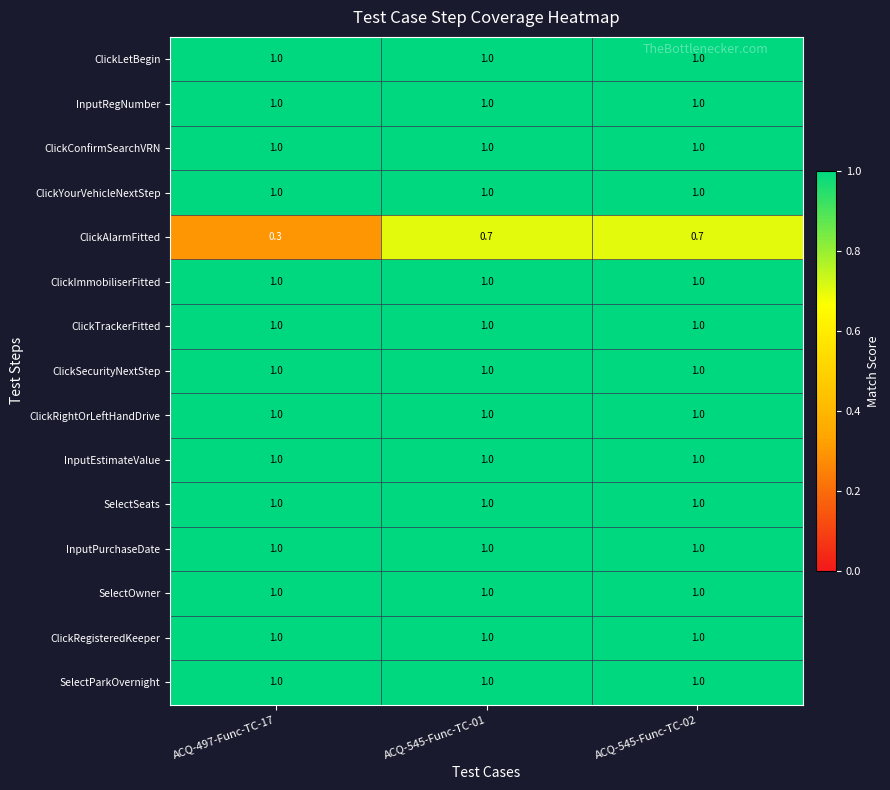

The SelectOwner series shows 1.0 at ACQ-497-Func-TC-17. True or false?

True